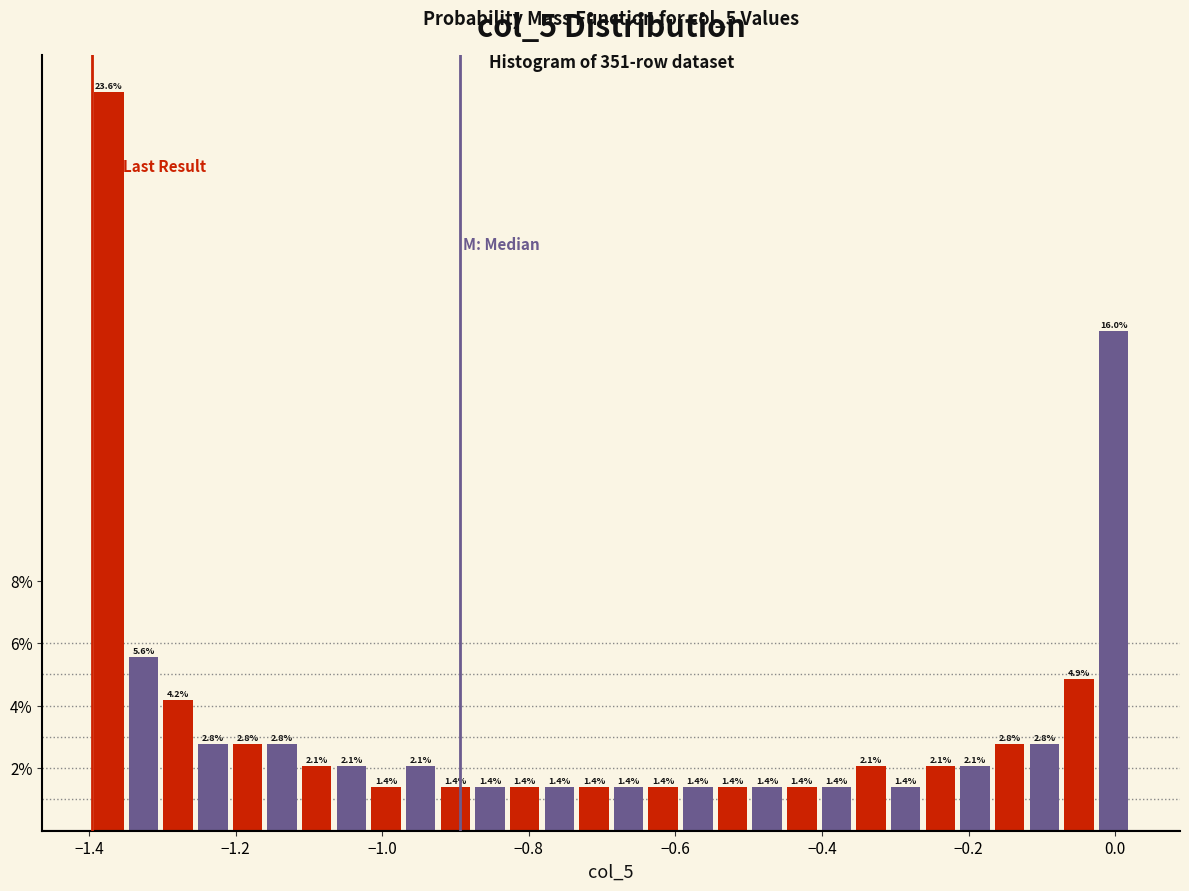

Read against the x-axis, roughly where is the centre of the tallest bar?

-1.38